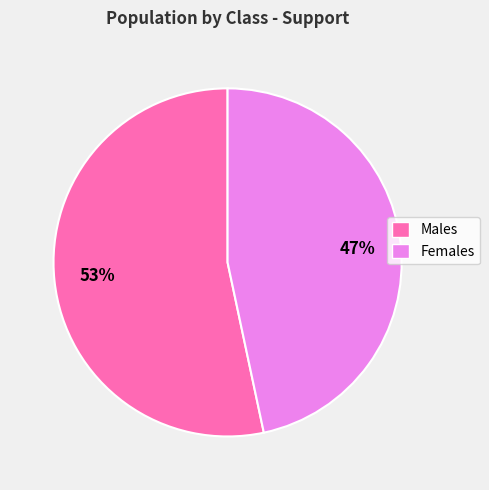

True or false: Females accounts for 37% of the total.

False